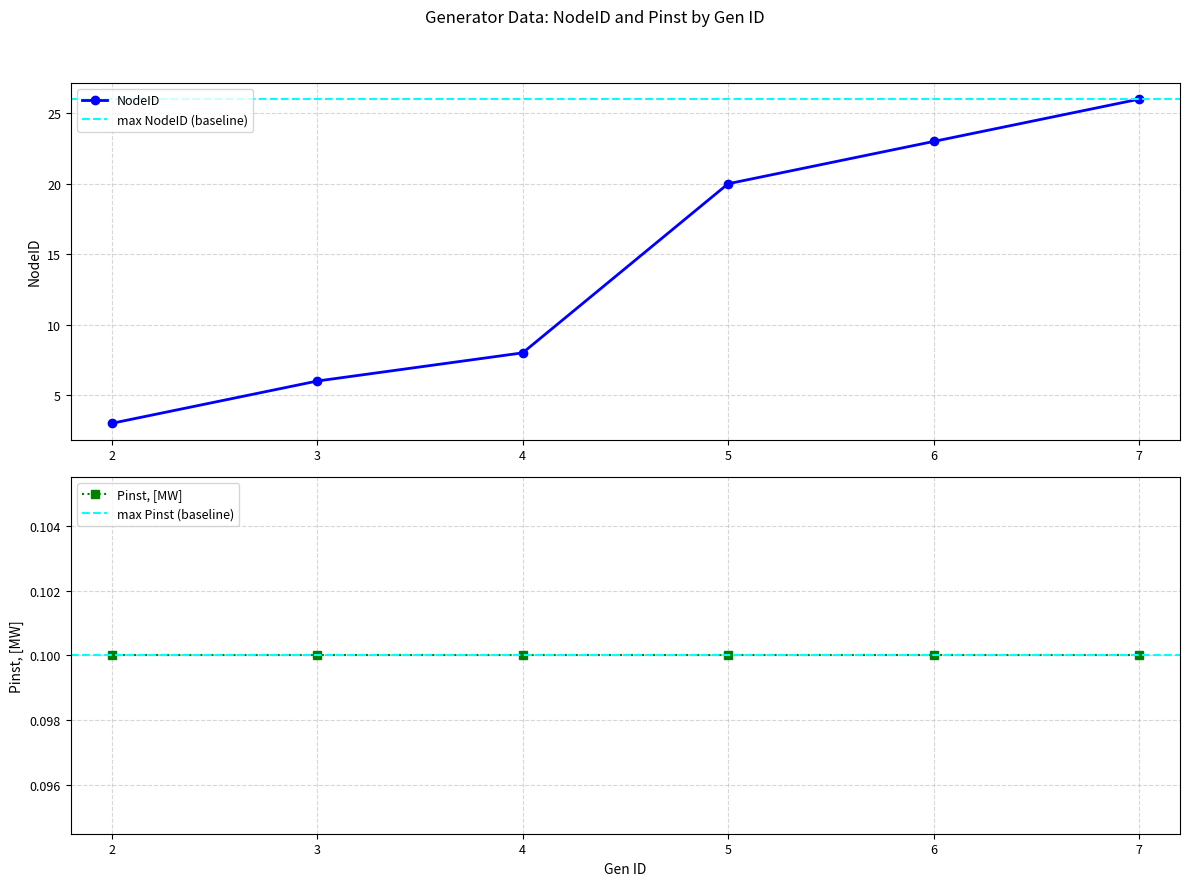

What is the average value?

14